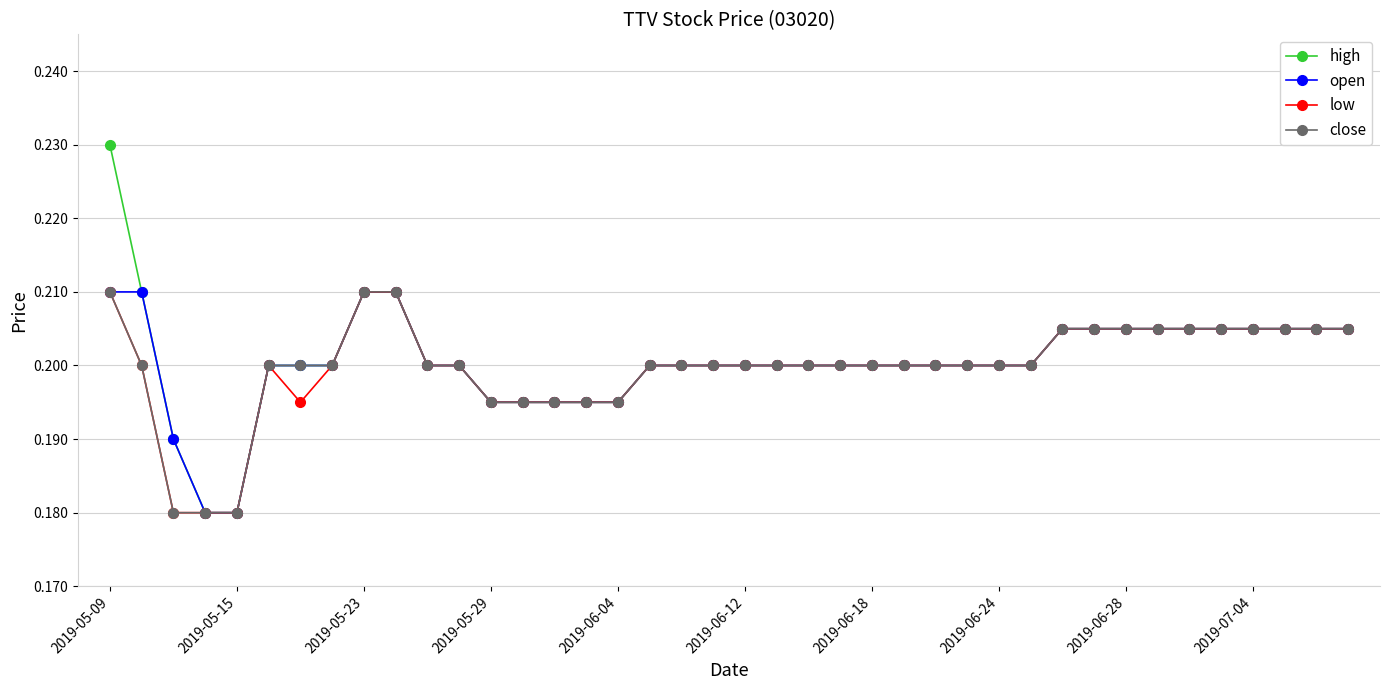

Which series has the largest range (max minus min)?

high